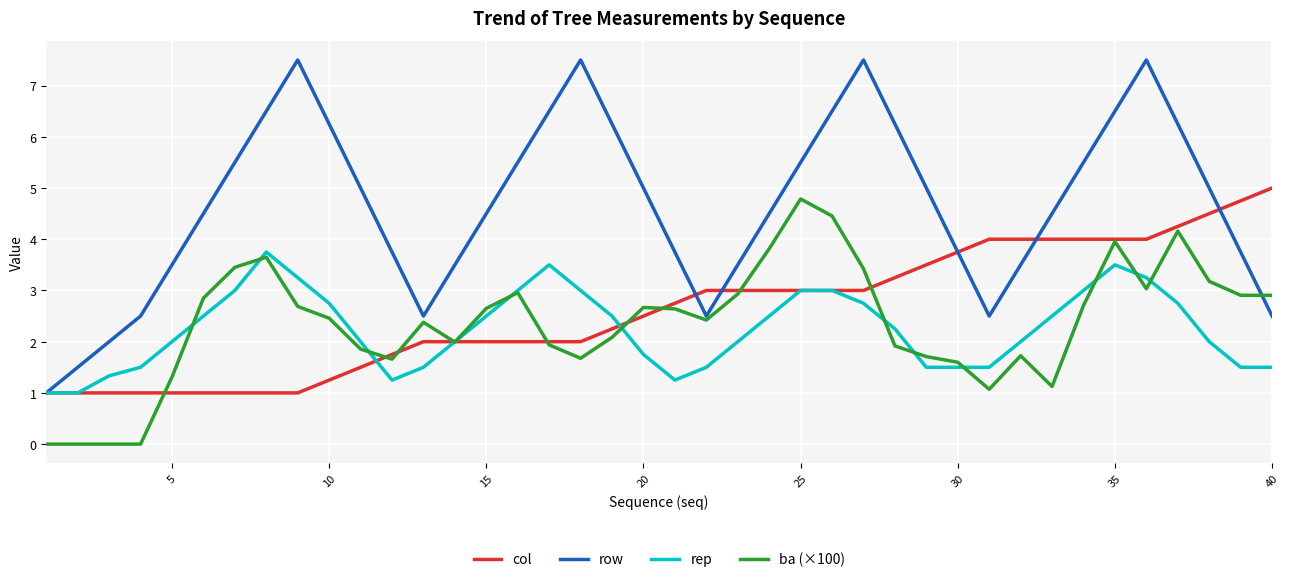

Which series ends up on top after the final intersection of row and col?

col